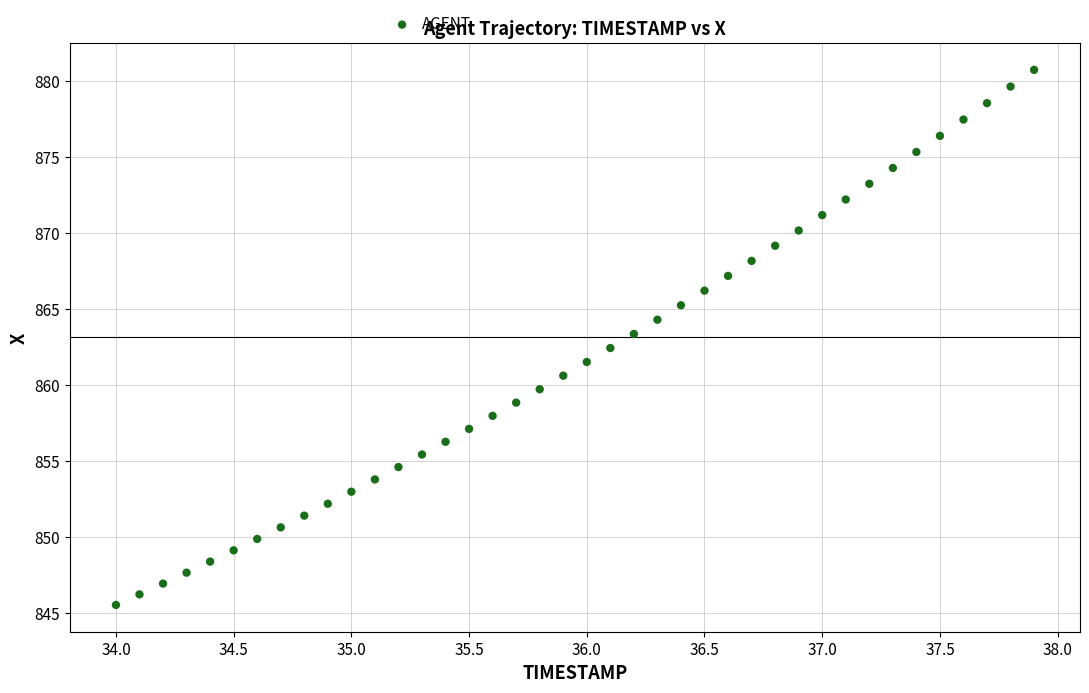

What is the range of X values (max minus min)?

3.9